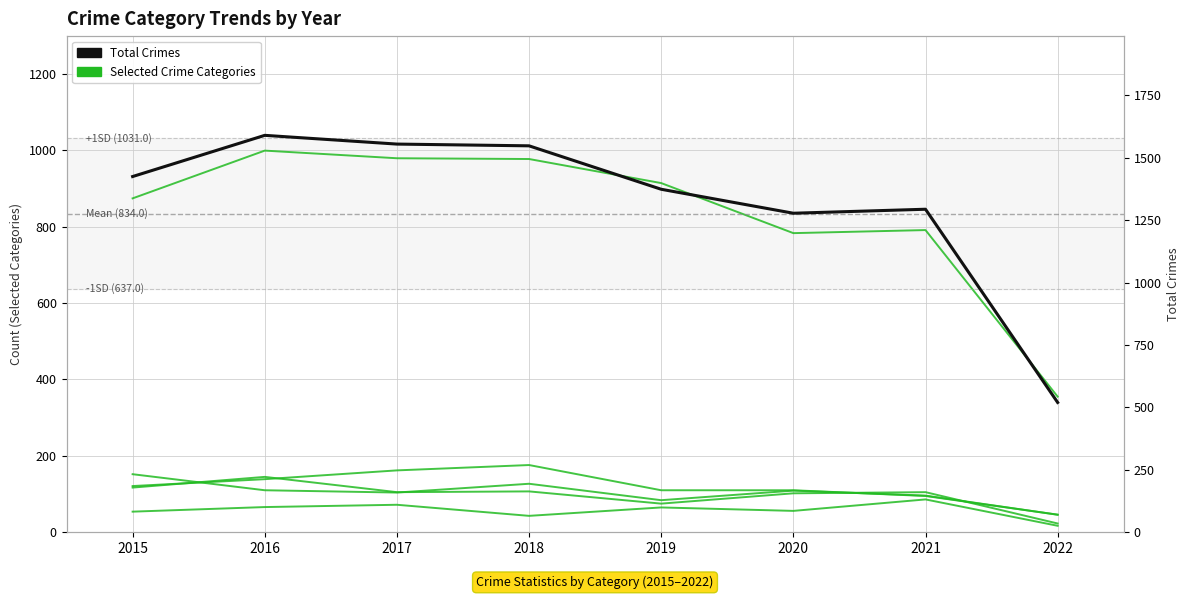

List the labels in order of Theft value, largest first.

2016, 2017, 2018, 2019, 2015, 2021, 2020, 2022